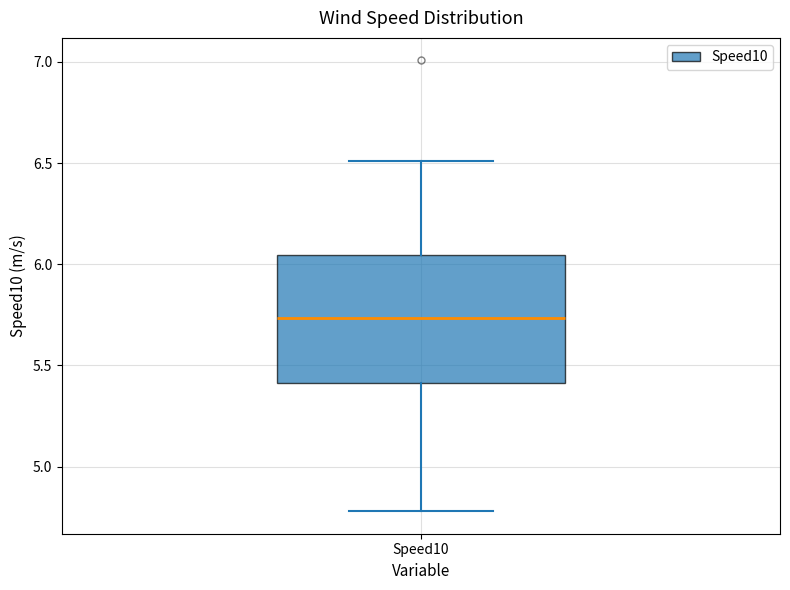

Where is the upper edge of the box for Speed10 on the y-axis? The values are not printed on the chart, so give them approximately, as read against the axis.

6.05